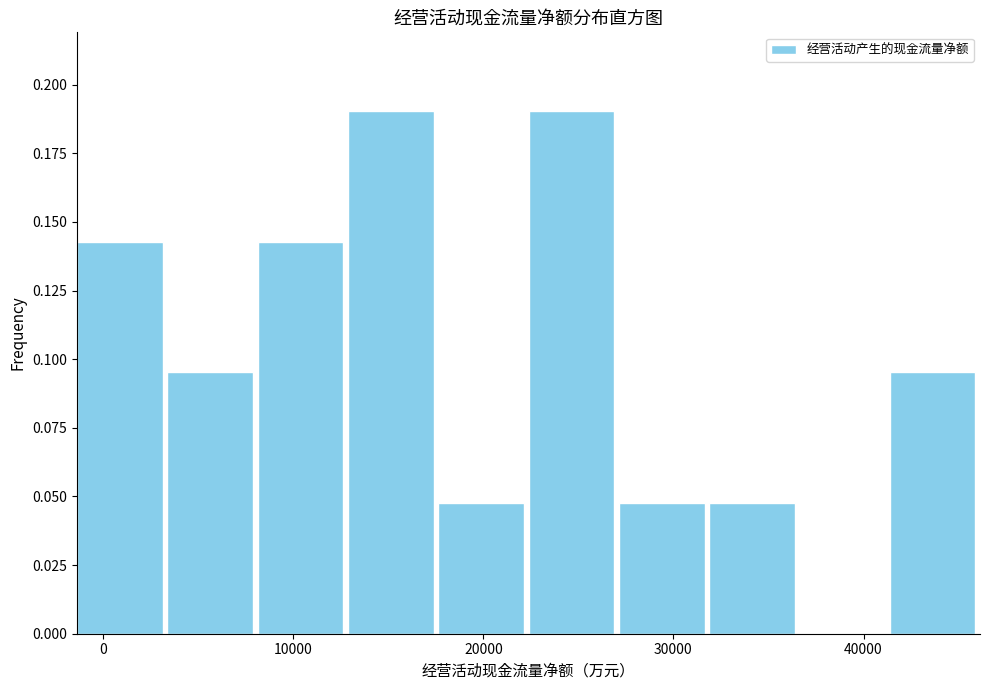

Reading left to right, transcribe this chart: for each bar, give the range it covers on the x-axis and its height. Neither the bar edges nor the heights are printed on the chart, so give them approximately, as read against the axes.

-1000 to 3000: 0.145
3000 to 8000: 0.095
8000 to 13000: 0.145
13000 to 18000: 0.190
18000 to 22000: 0.050
22000 to 27000: 0.190
27000 to 32000: 0.050
32000 to 37000: 0.050
37000 to 41000: 0
41000 to 46000: 0.095